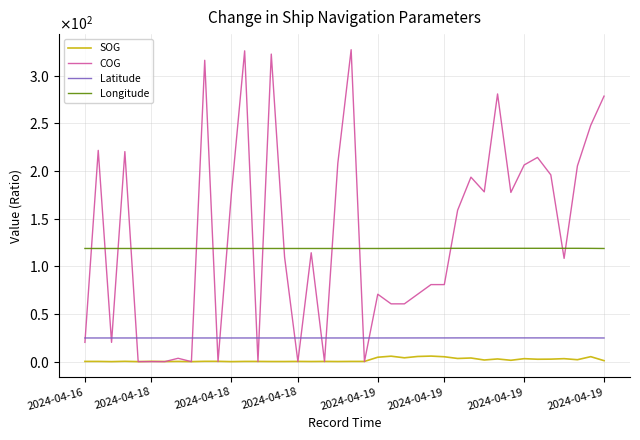

True or false: SOG and Latitude intersect in this chart.

False